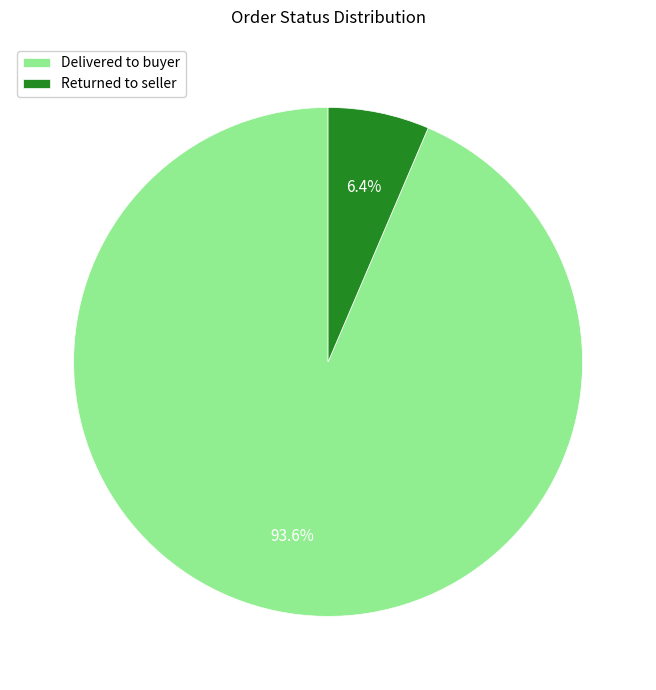

Is Delivered to buyer the majority of the pie?

Yes